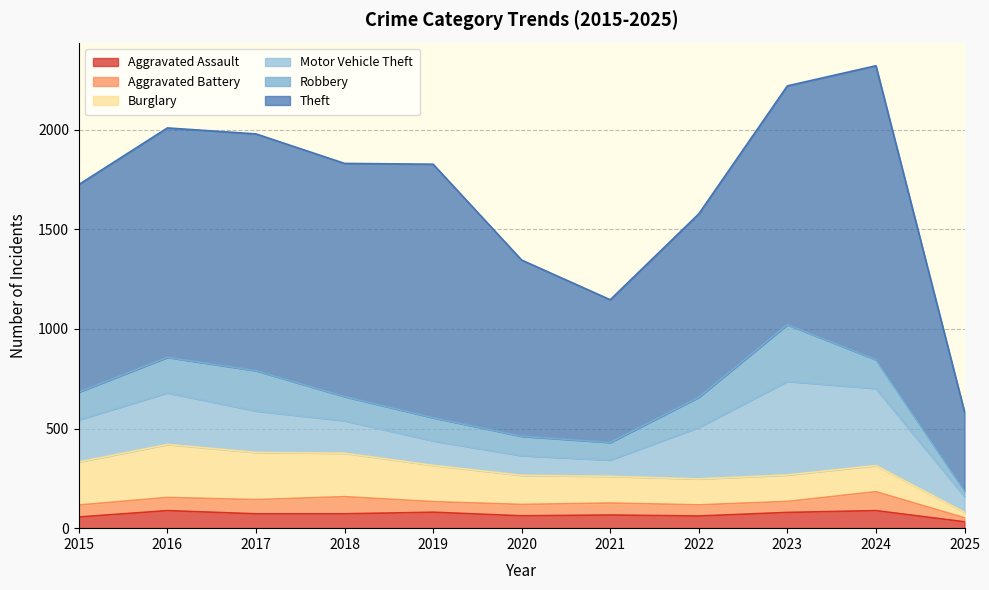

How many series are shown in this chart?

6